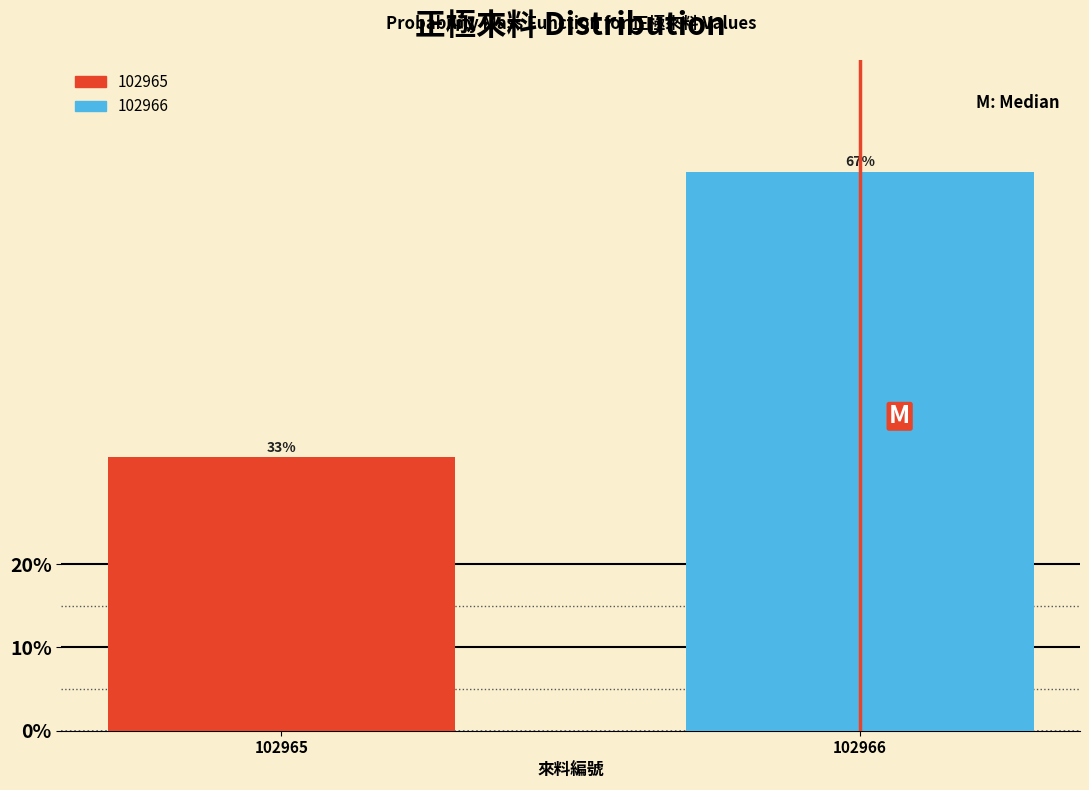

Where does the data first go above 67?

102966